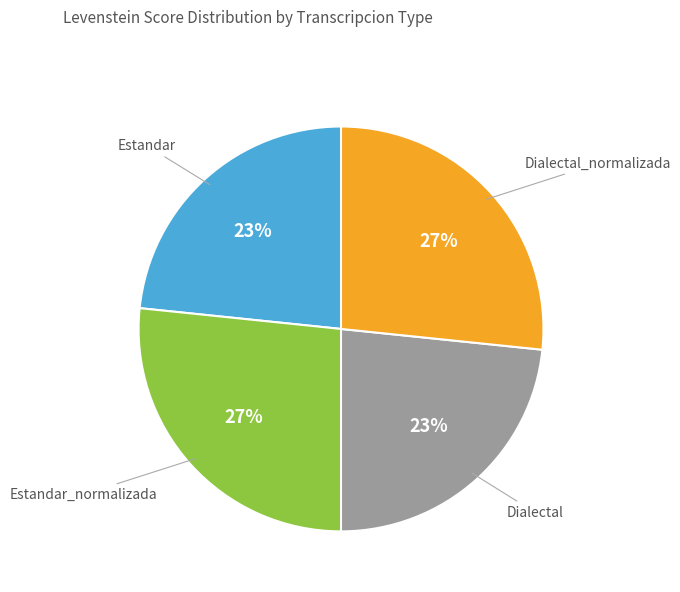

Is there any slice that represents more than half of the pie?

No